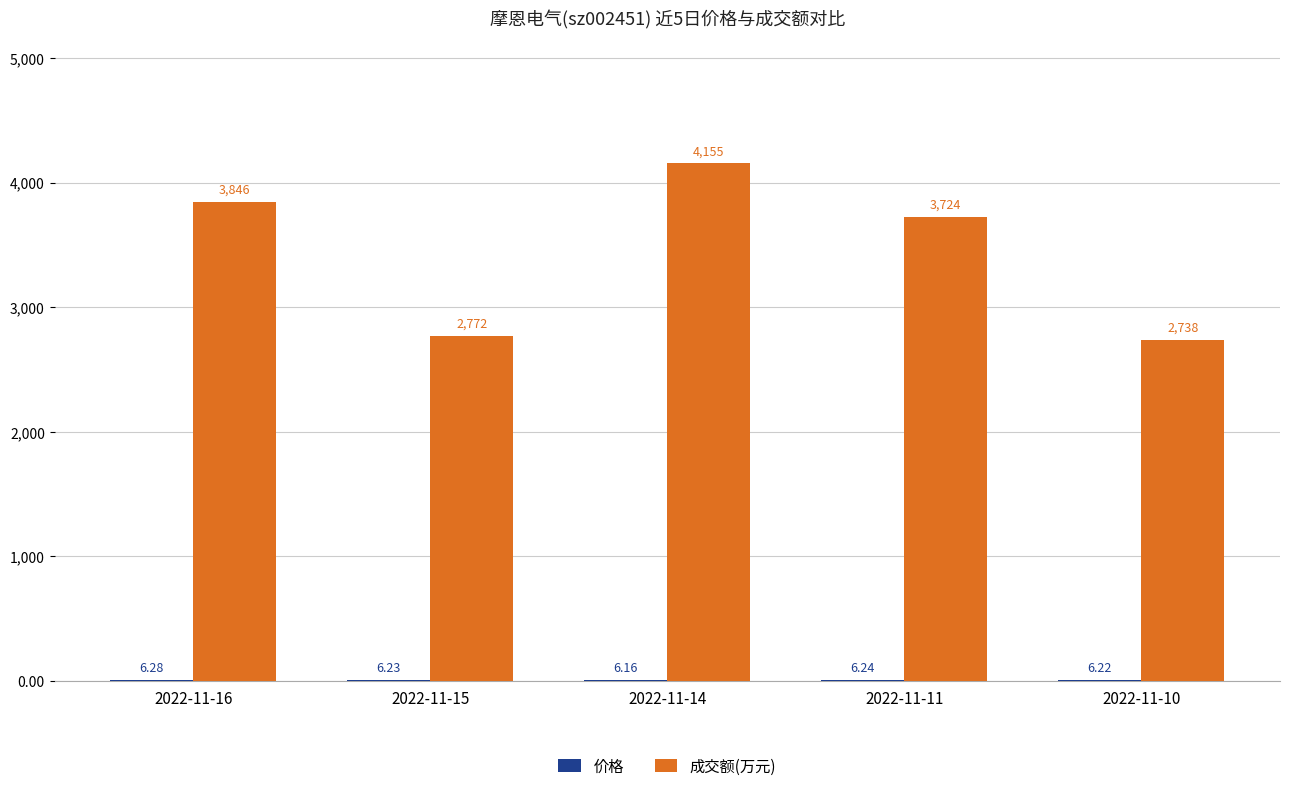

What is the sum of all 成交额(万元) values?

17235.0